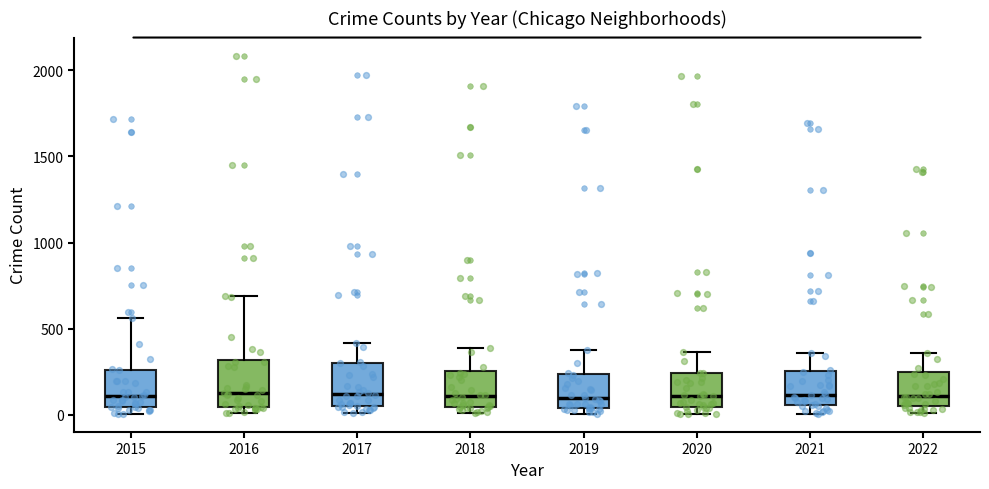

Reading left to right, read every box against the y-axis: the position of its median line, the range the box covers, and the ends of its whiskers. The values are not printed on the chart, so give them approximately, as read against the axis.

2015: median 100, box 50 to 250, whiskers 0 to 550
2016: median 150, box 50 to 300, whiskers 0 to 700
2017: median 100, box 50 to 300, whiskers 0 to 400
2018: median 100, box 50 to 250, whiskers 0 to 400
2019: median 100, box 50 to 250, whiskers 0 to 400
2020: median 100, box 50 to 250, whiskers 0 to 350
2021: median 100, box 50 to 250, whiskers 0 to 350
2022: median 100, box 50 to 250, whiskers 0 to 350